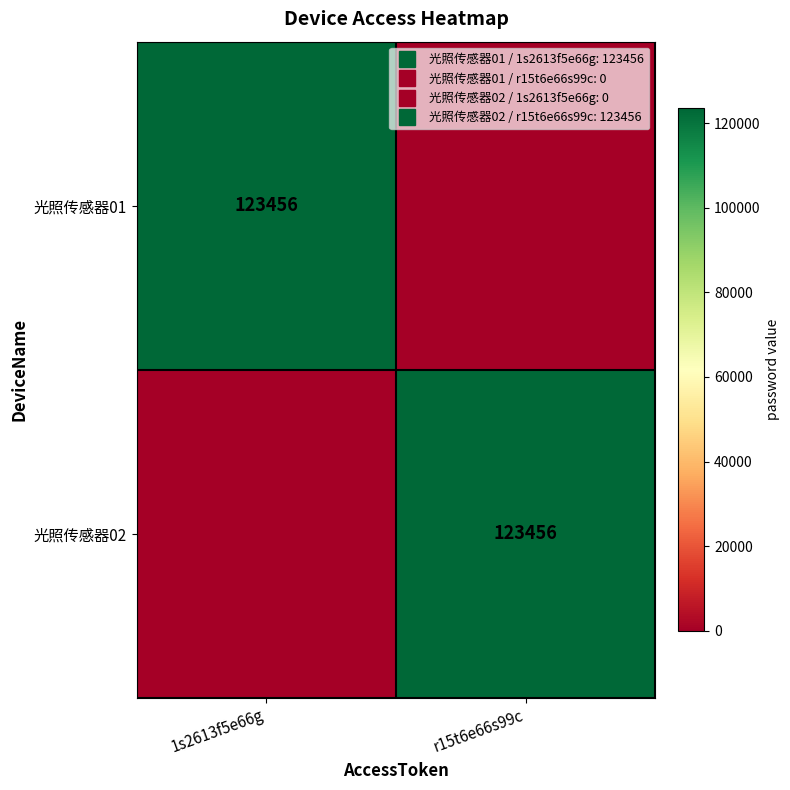

List the series in order of their peak value, highest first.

光照传感器01, 光照传感器02